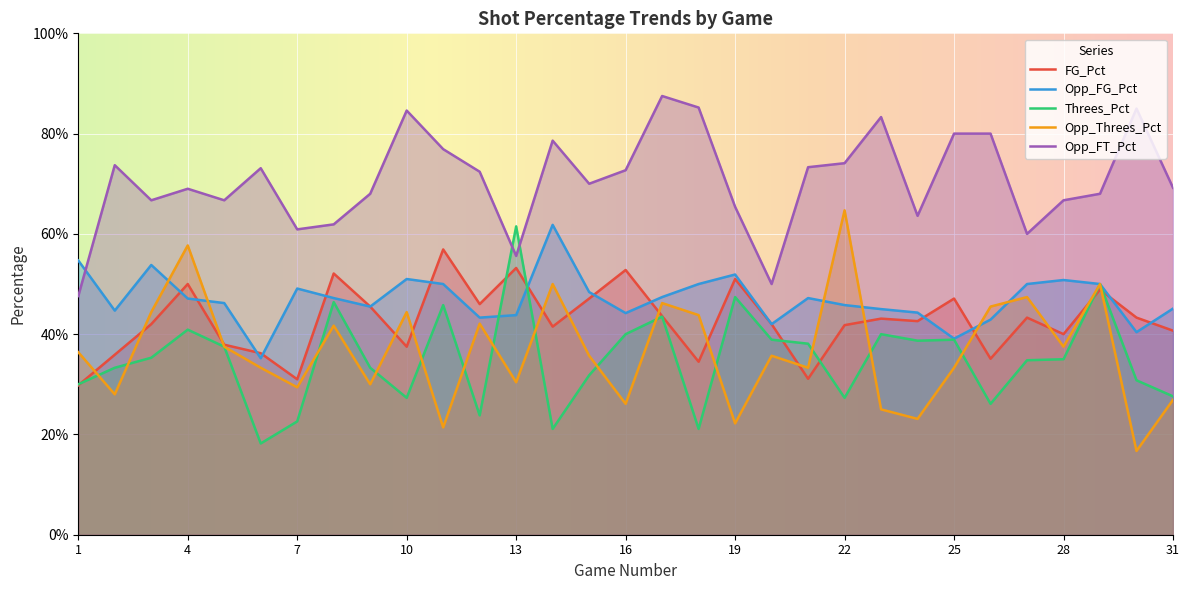

Where is the first local minimum for Opp_FG_Pct?

2